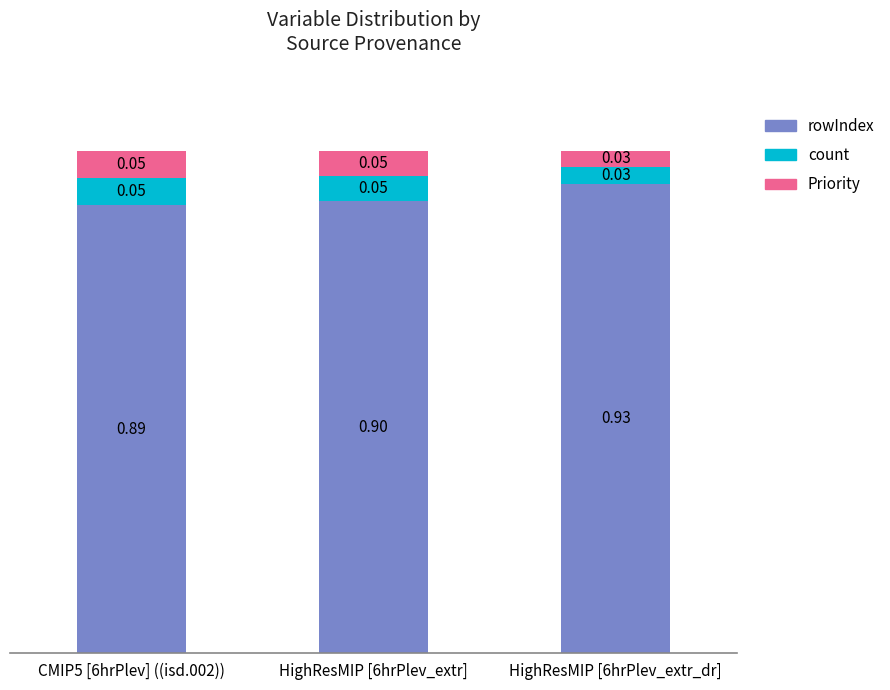

What is the average value of the rowIndex series?

0.9